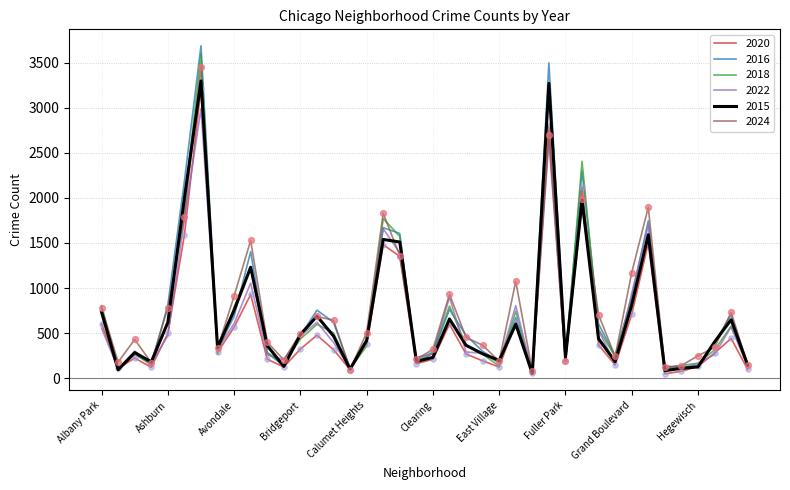

Which series has the largest range (max minus min)?

2016